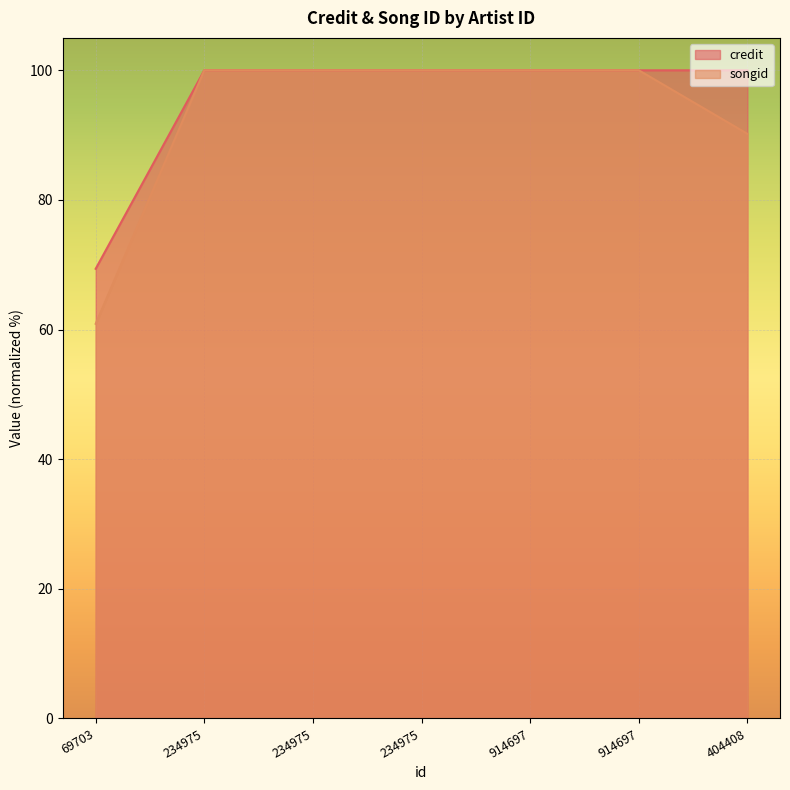

List the series in order of their peak value, highest first.

credit, songid